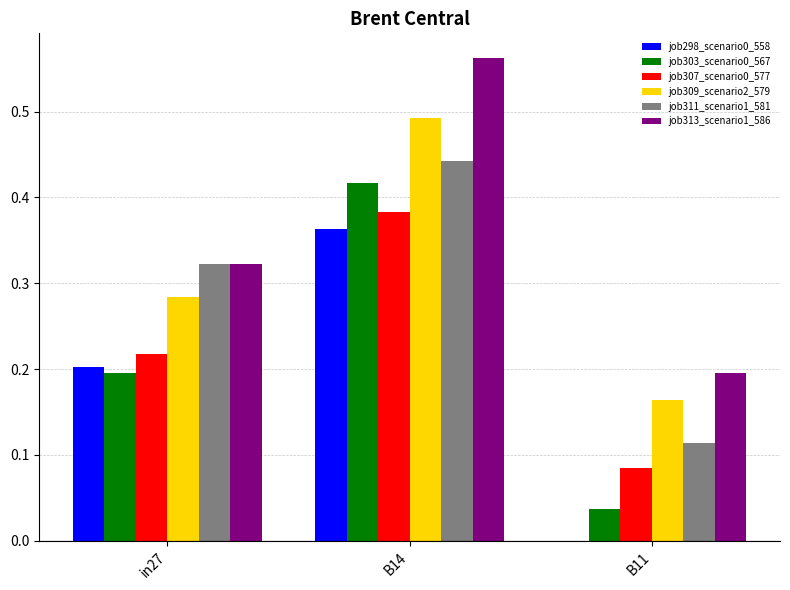

Does the chart contain stacked bars?

No